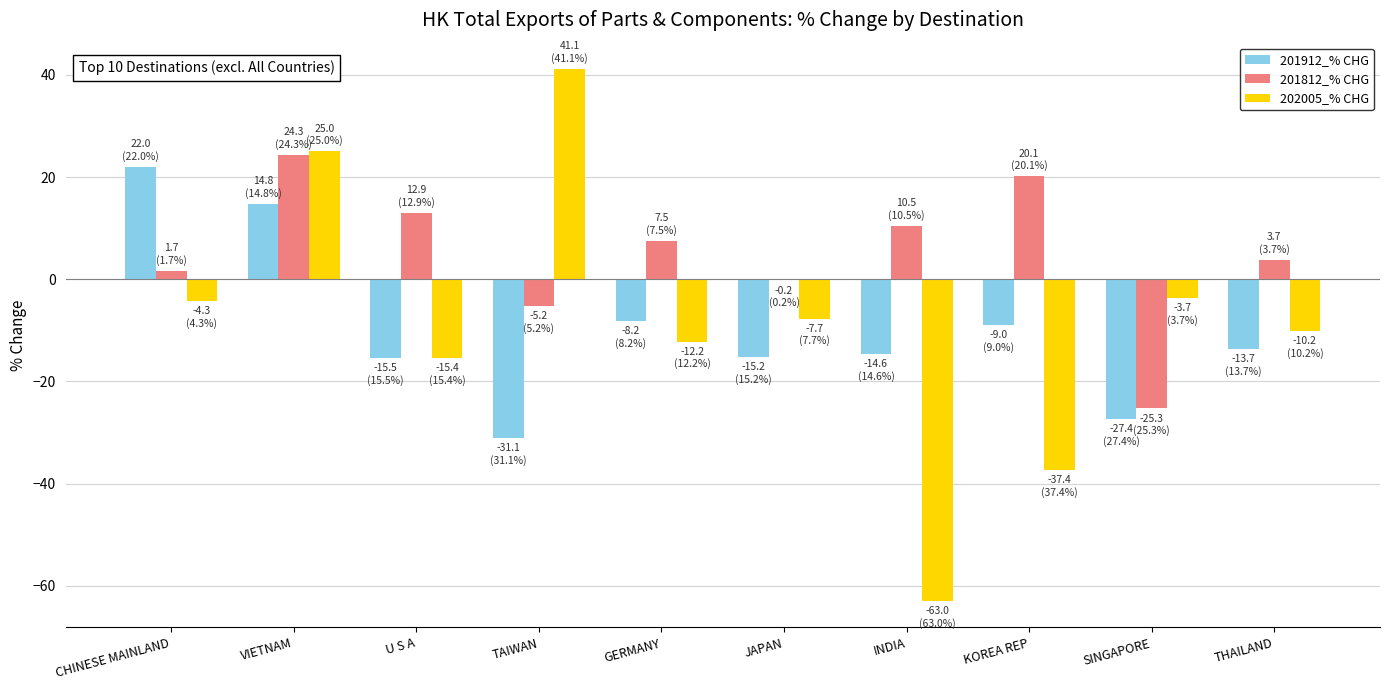

Is the value of 202005_% CHG at U S A greater than the value of 201812_% CHG at KOREA REP?

No